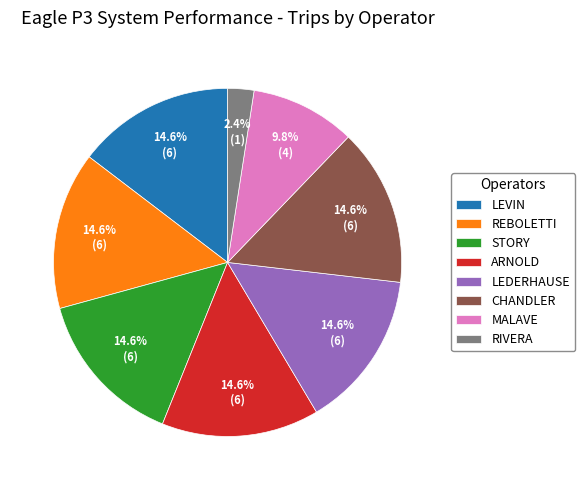

To the nearest percent, what is the difference between the CHANDLER and RIVERA slice percentages?

12%